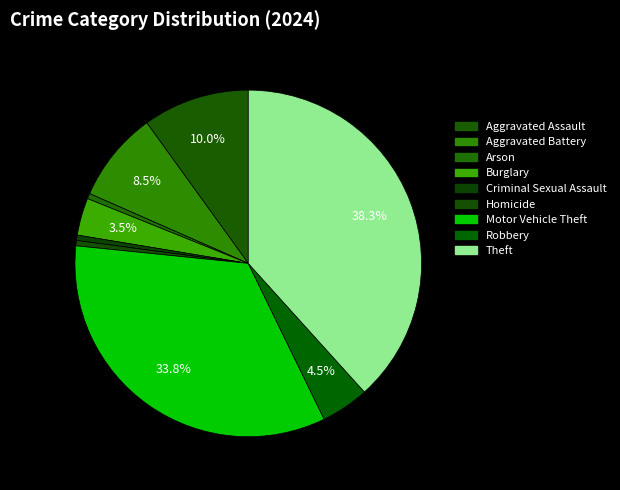

How many segments does this pie chart have?

9